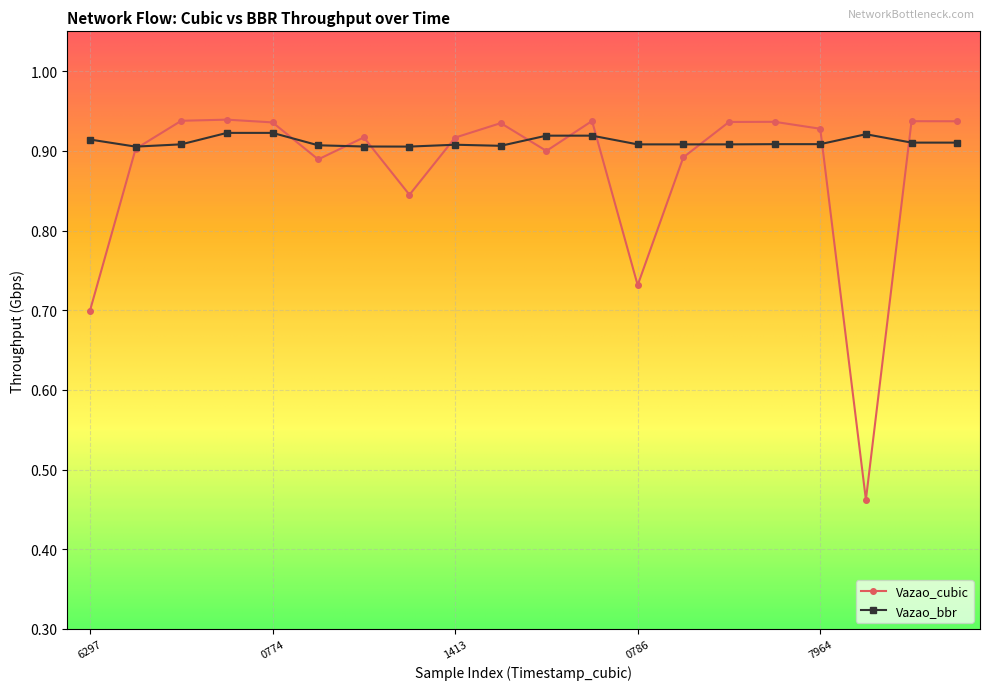

At how many categories does at least one series exceed 0?

20